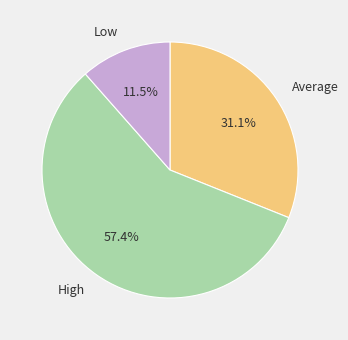

What is the smallest slice in the pie chart?

Low